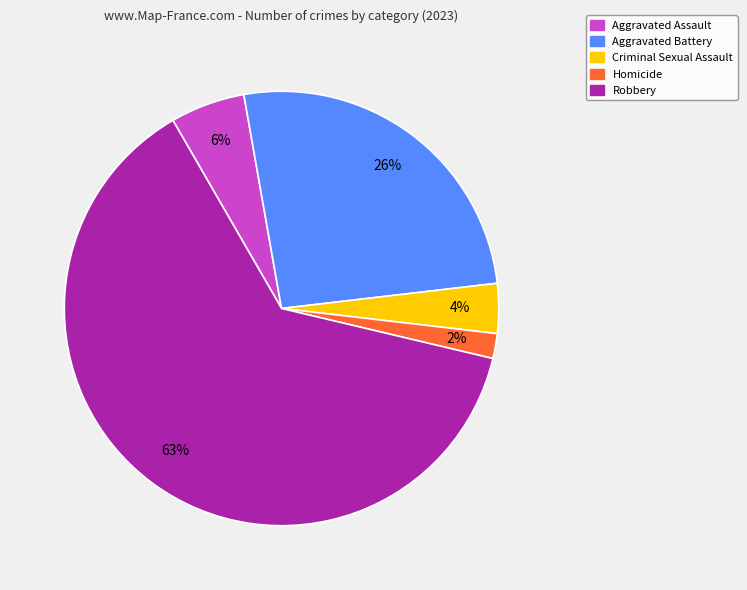

Is it true that Aggravated Battery is 16% of the pie?

False